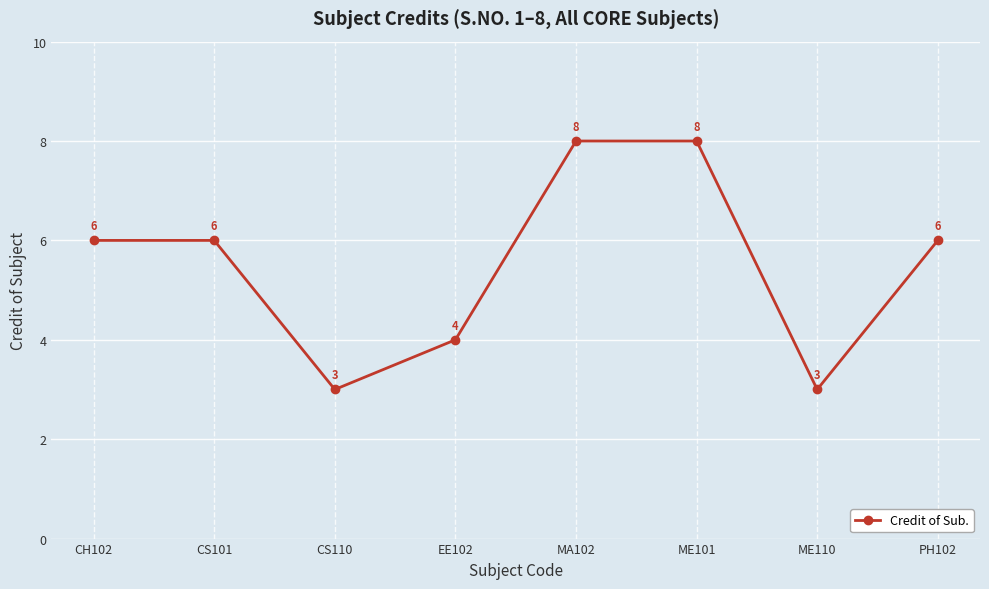

What is the sum of the values at MA102 and CH102?

14